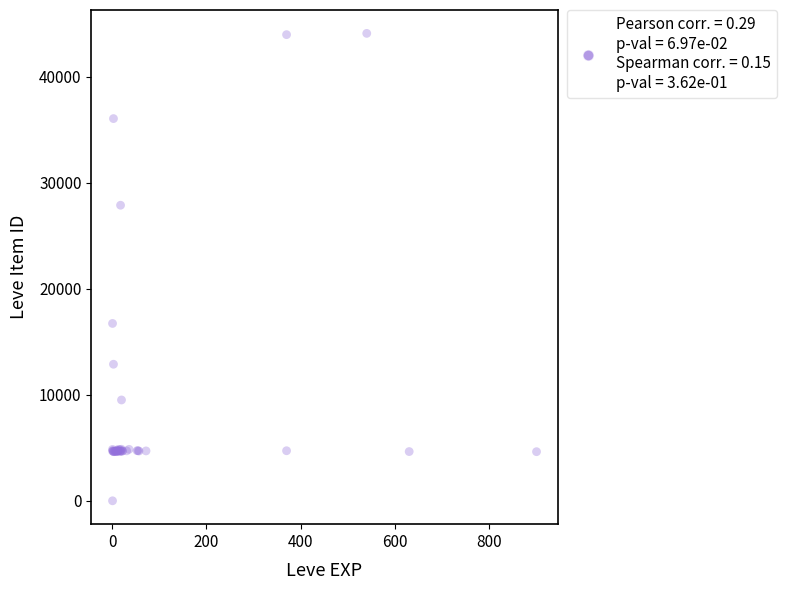

What Y value in the scatter plot is closest to 22050?

16734